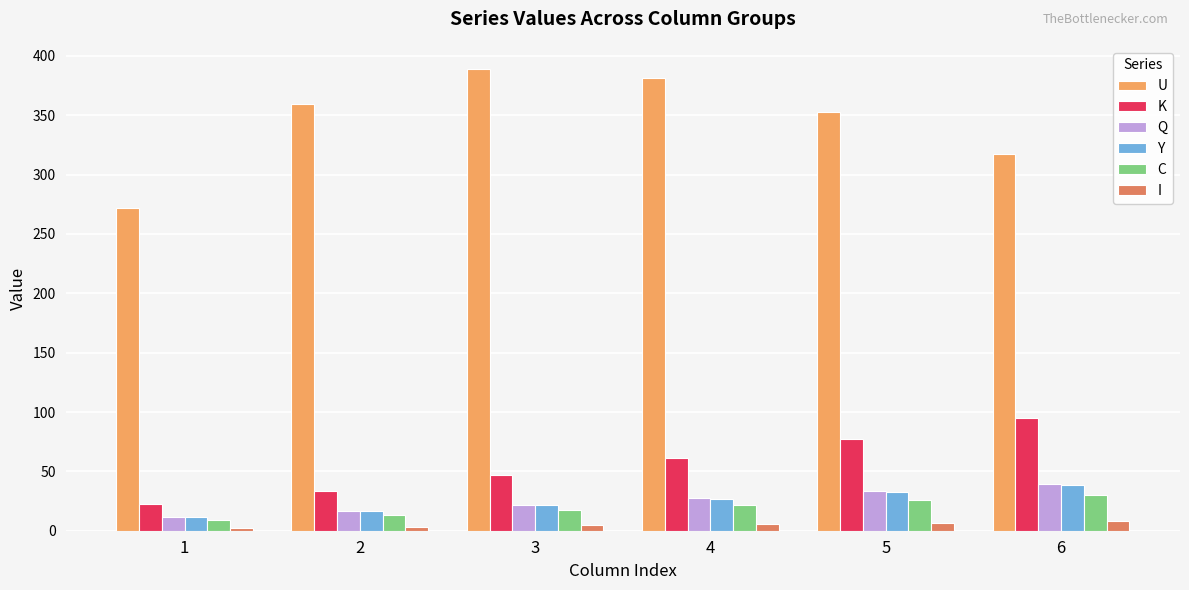

The value of Q at 6 is 39.3. True or false?

True